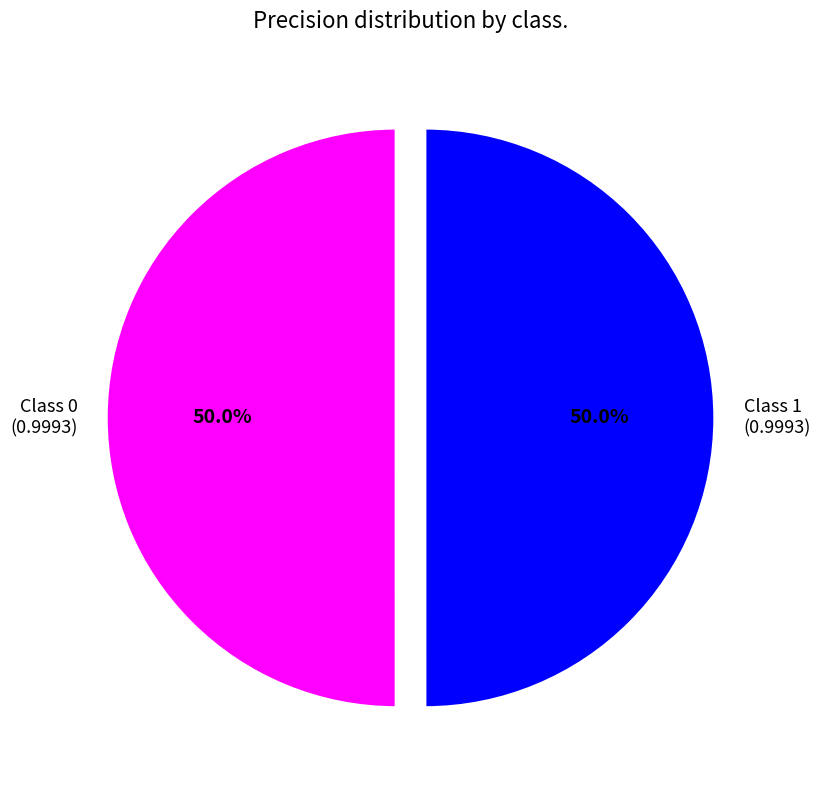

Combined, what portion of the pie is Class 0 (0.9993) and Class 1 (0.9993)?

100.0%